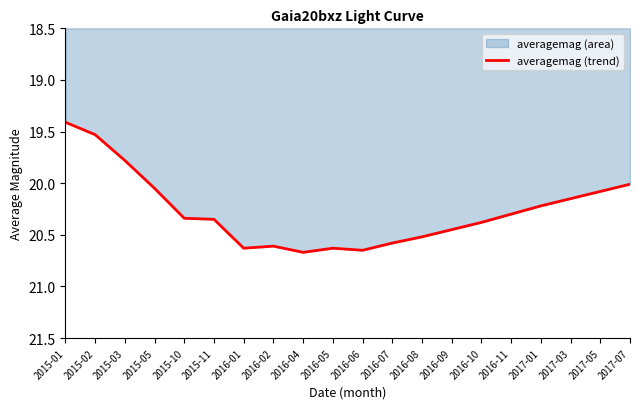

What position from the right is 2017-05?

2